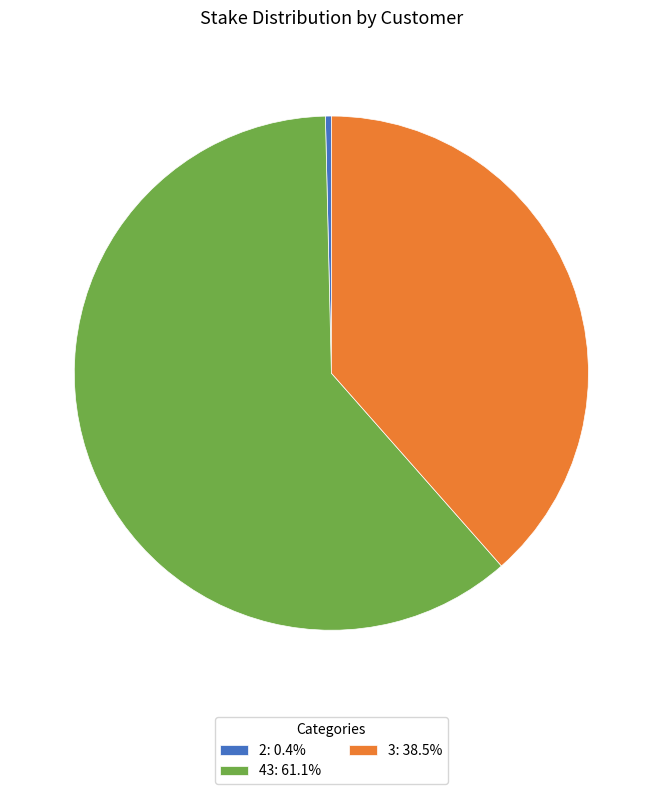

Is the sum of 43: 61.1% and 3: 38.5% greater than half?

Yes